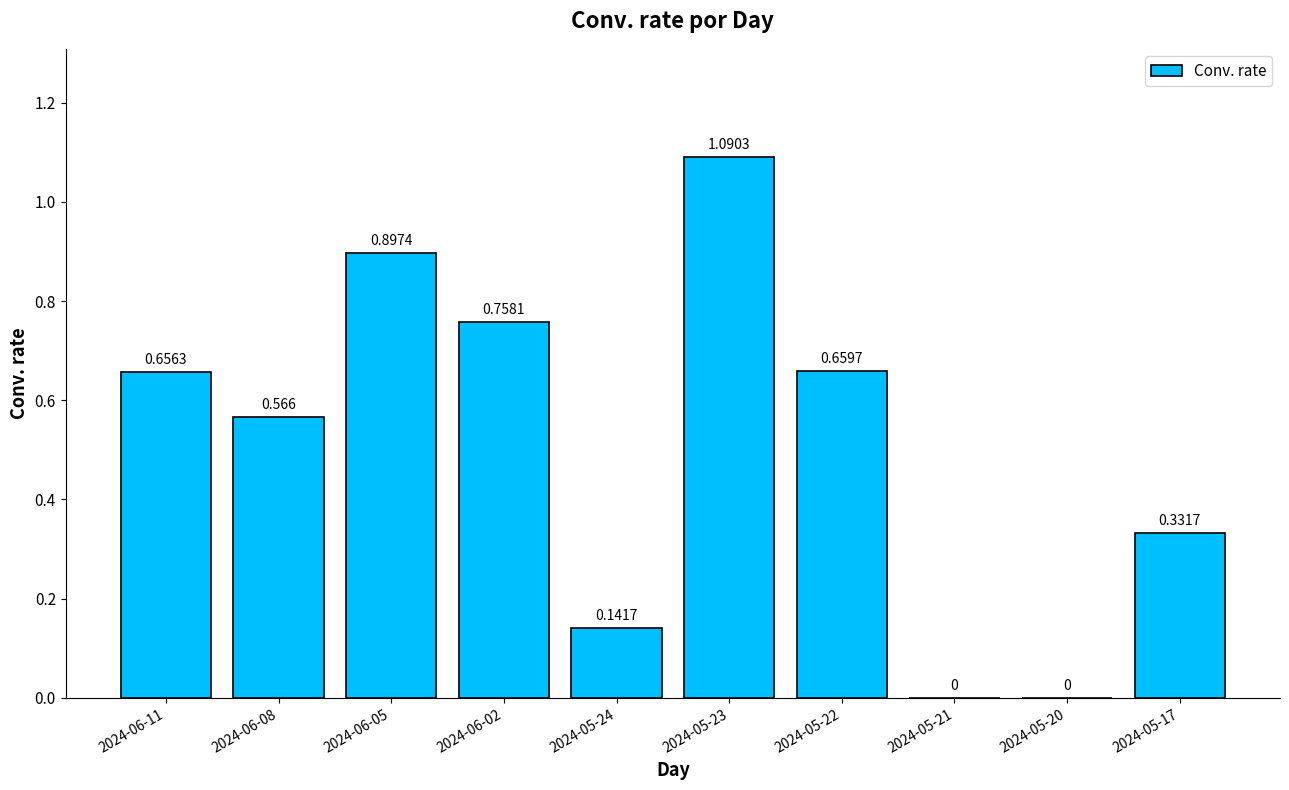

Reading left to right, what are all the values shown in this chart?

2024-06-11=0.7	2024-06-08=0.6	2024-06-05=0.9	2024-06-02=0.8	2024-05-24=0.1	2024-05-23=1.1	2024-05-22=0.7	2024-05-21=0.0	2024-05-20=0.0	2024-05-17=0.3